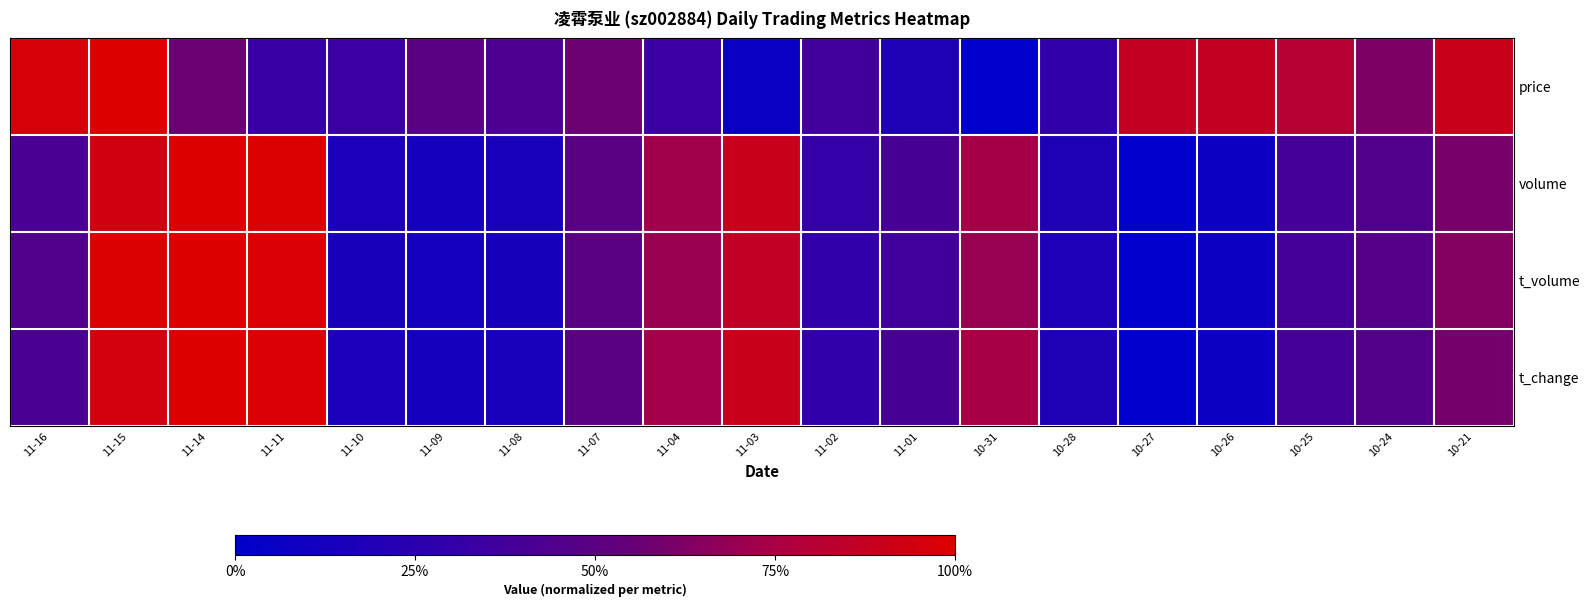

What is the total value across all series at 11-07?

2.0